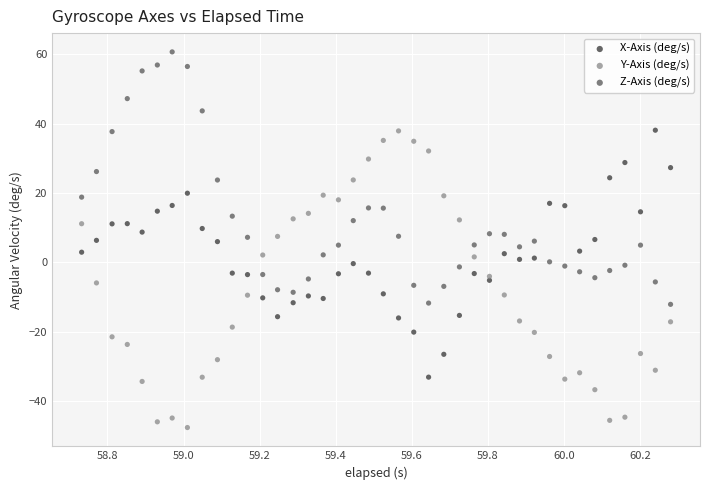

Which series contains the highest Y value?

Z-Axis (deg/s)